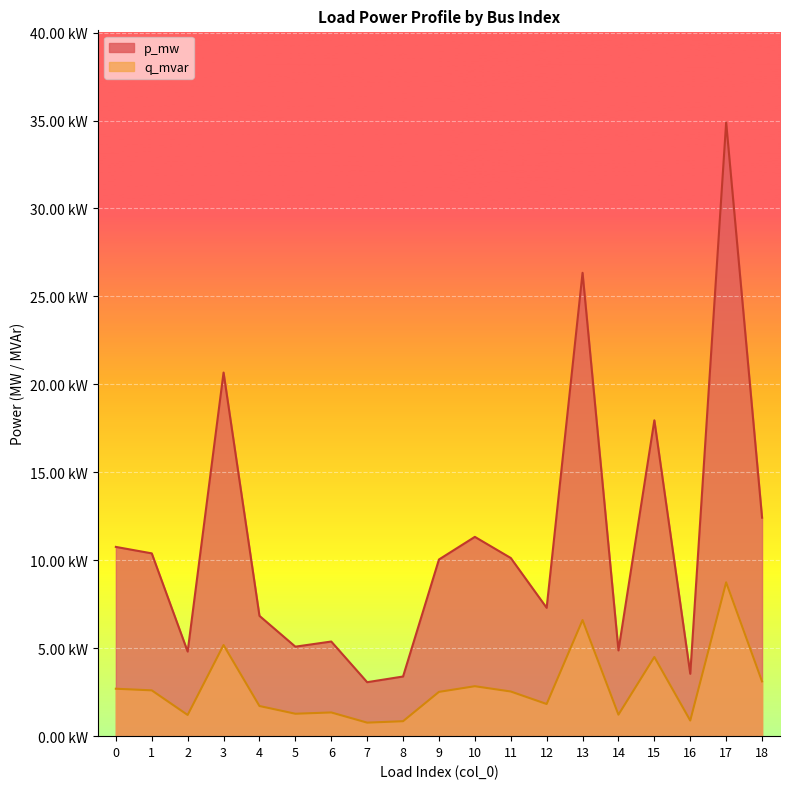

At which category does p_mw reach its first local peak?

3